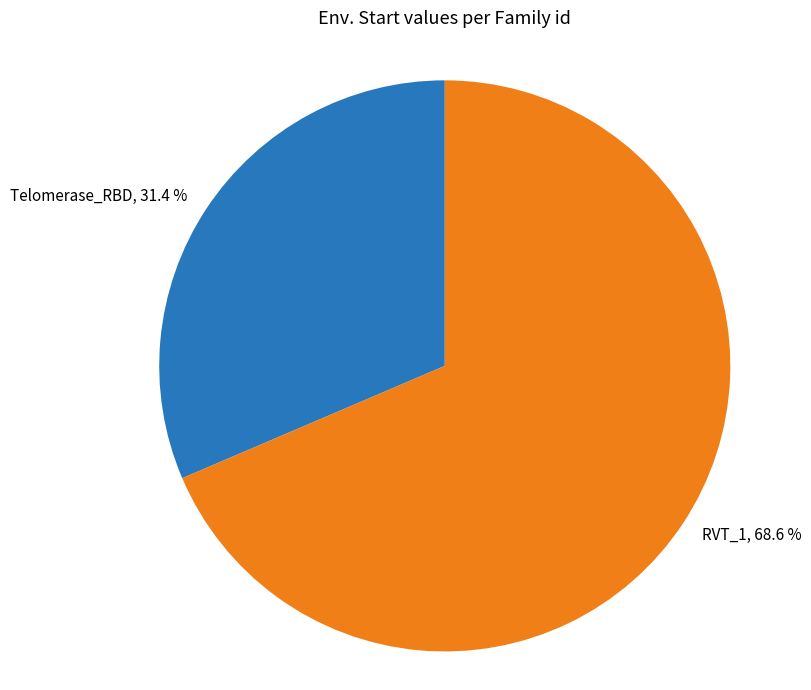

What is the smallest slice in the pie chart?

Telomerase_RBD